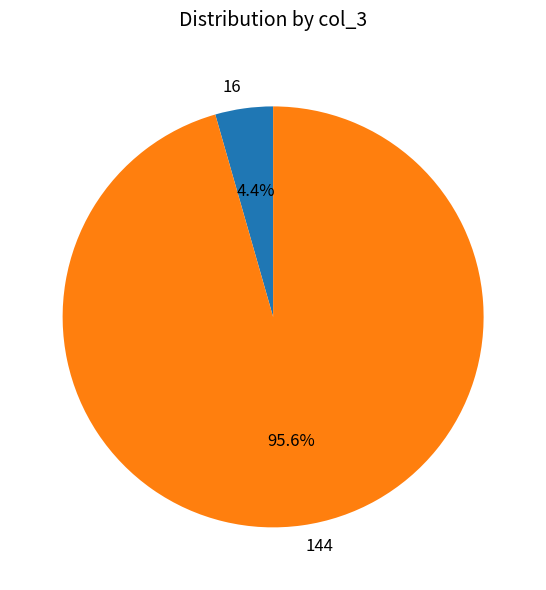

How much of the chart is everything except 144?

4.4%